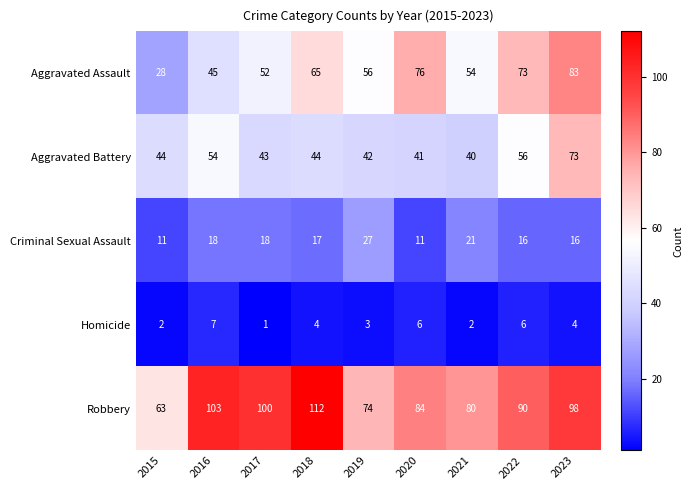

The value of Criminal Sexual Assault at 2018 is 7. True or false?

False